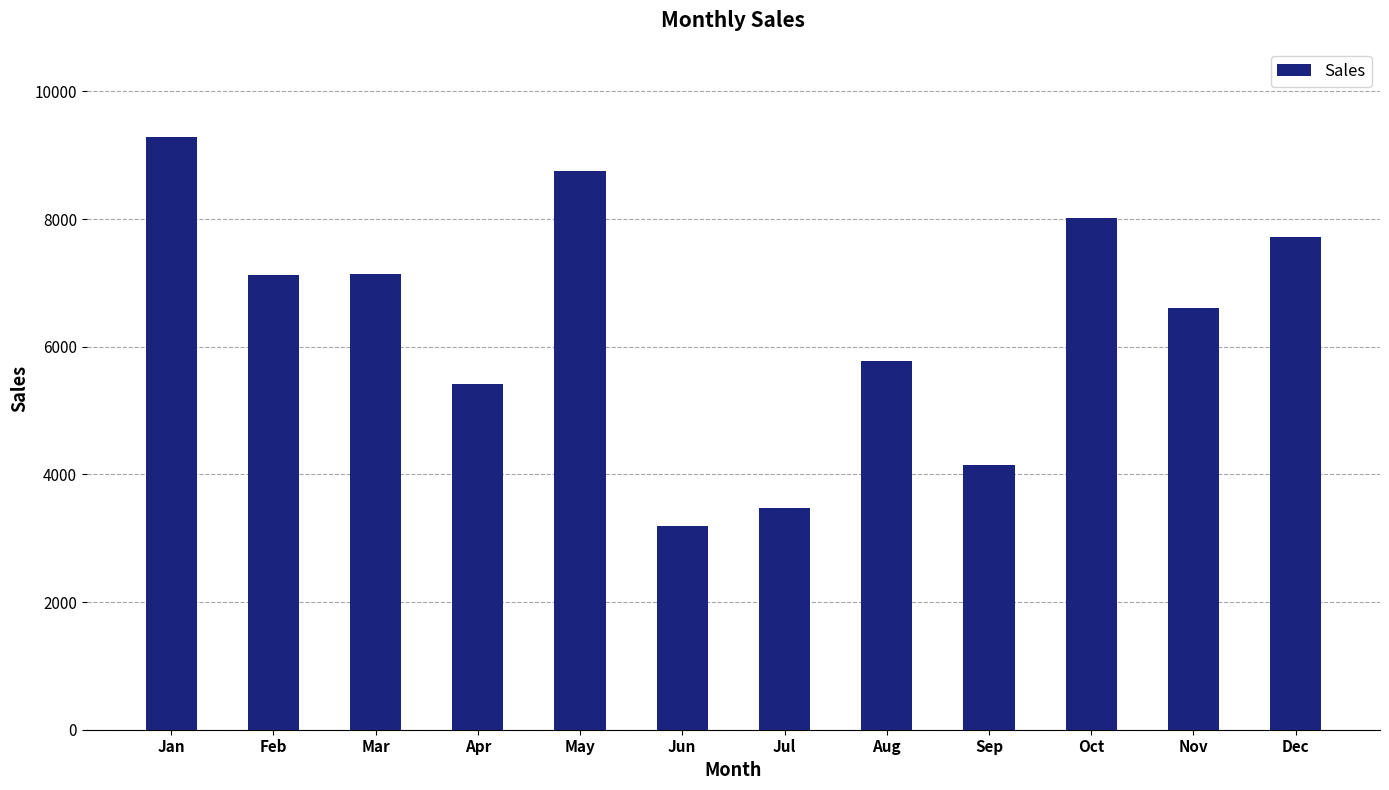

What is the change in value from Jan to Feb?

-2164